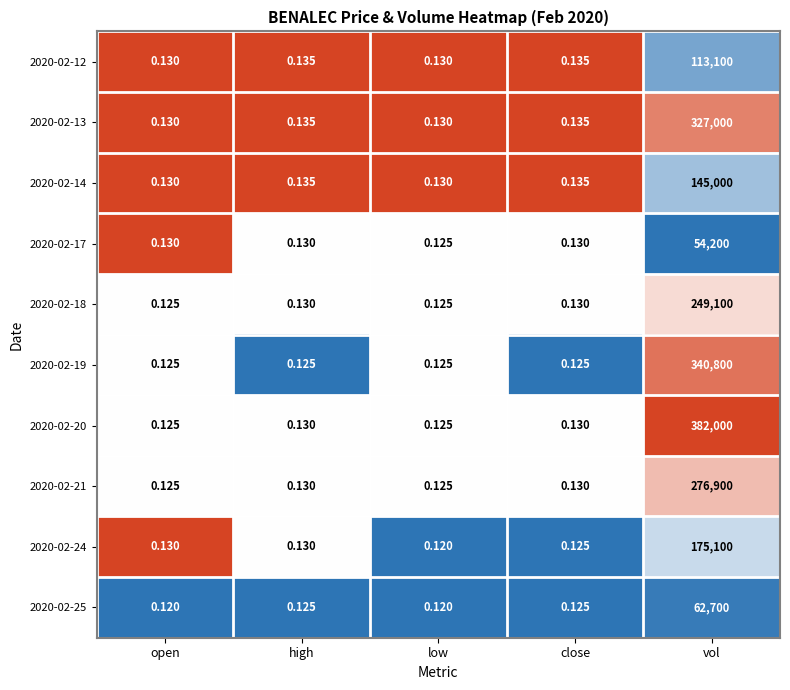

Is the value of 2020-02-21 at high greater than the value of 2020-02-19 at low?

Yes